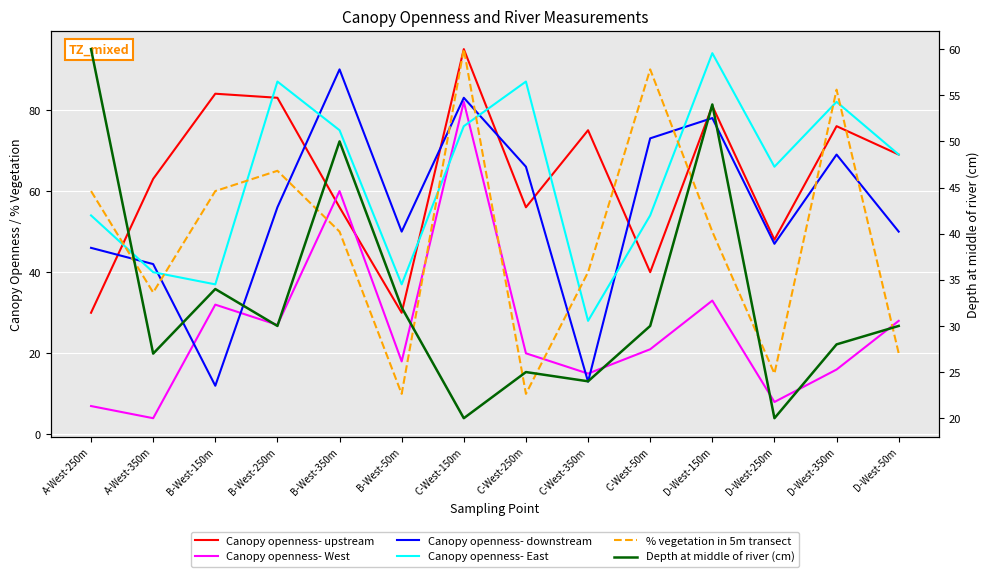

Reading left to right, extract all data points from this chart.

Canopy openness- upstream: A-West-250m=30	A-West-350m=63	B-West-150m=84	B-West-250m=83	B-West-350m=56	B-West-50m=30	C-West-150m=95	C-West-250m=56	C-West-350m=75	C-West-50m=40	D-West-150m=81	D-West-250m=48	D-West-350m=76	D-West-50m=69
Canopy openness- West: A-West-250m=7	A-West-350m=4	B-West-150m=32	B-West-250m=27	B-West-350m=60	B-West-50m=18	C-West-150m=82	C-West-250m=20	C-West-350m=15	C-West-50m=21	D-West-150m=33	D-West-250m=8	D-West-350m=16	D-West-50m=28
Canopy openness- downstream: A-West-250m=46	A-West-350m=42	B-West-150m=12	B-West-250m=56	B-West-350m=90	B-West-50m=50	C-West-150m=83	C-West-250m=66	C-West-350m=13	C-West-50m=73	D-West-150m=78	D-West-250m=47	D-West-350m=69	D-West-50m=50
Canopy openness- East: A-West-250m=54	A-West-350m=40	B-West-150m=37	B-West-250m=87	B-West-350m=75	B-West-50m=37	C-West-150m=76	C-West-250m=87	C-West-350m=28	C-West-50m=54	D-West-150m=94	D-West-250m=66	D-West-350m=82	D-West-50m=69
% vegetation in 5m transect: A-West-250m=60	A-West-350m=35	B-West-150m=60	B-West-250m=65	B-West-350m=50	B-West-50m=10	C-West-150m=95	C-West-250m=10	C-West-350m=40	C-West-50m=90	D-West-150m=50	D-West-250m=15	D-West-350m=85	D-West-50m=20
Depth at middle of river (cm): A-West-250m=60	A-West-350m=27	B-West-150m=34	B-West-250m=30	B-West-350m=50	B-West-50m=32	C-West-150m=20	C-West-250m=25	C-West-350m=24	C-West-50m=30	D-West-150m=54	D-West-250m=20	D-West-350m=28	D-West-50m=30